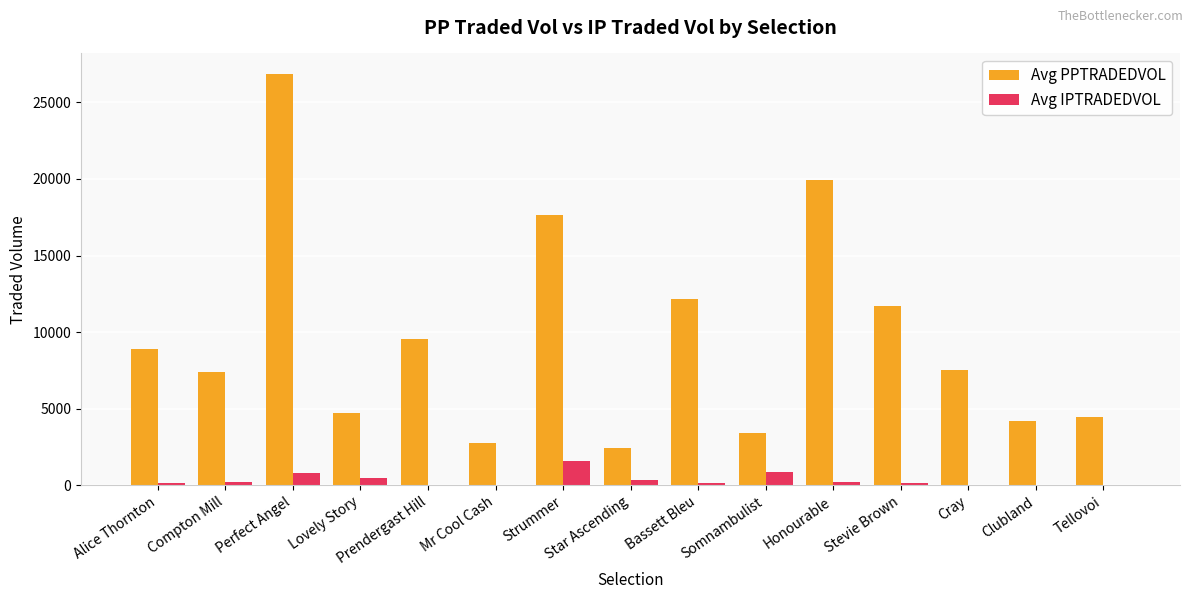

Which category has the highest value across all series?

Perfect Angel